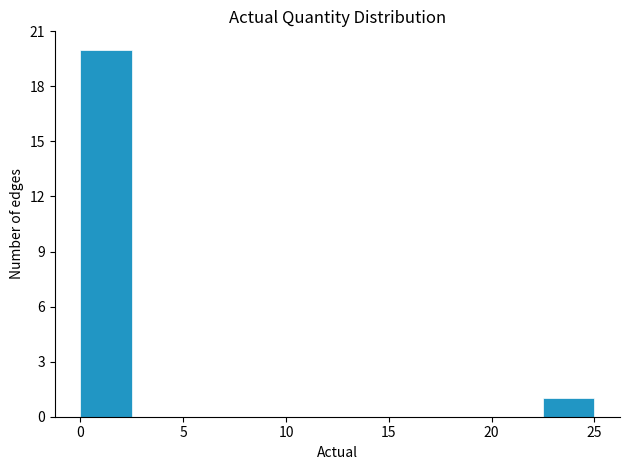

Over which range of the x-axis is the bar tallest?

0.0 to 2.5